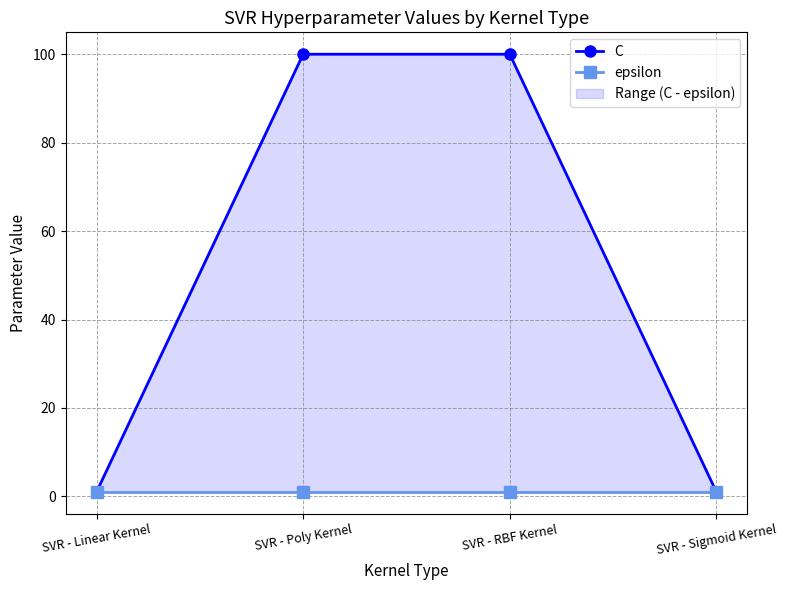

How many lines are shown in the chart?

2